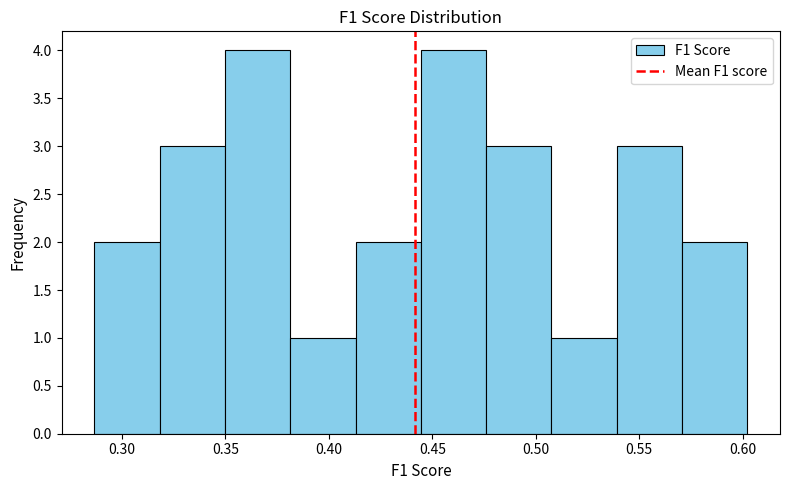

Reading left to right, list every bar in this chart as the range it spans on the x-axis followed by its height. Neither the bar edges nor the heights are printed on the chart, so give them approximately, as read against the axes.

0.285 to 0.320: 2
0.320 to 0.350: 3
0.350 to 0.380: 4
0.380 to 0.415: 1
0.415 to 0.445: 2
0.445 to 0.475: 4
0.475 to 0.510: 3
0.510 to 0.540: 1
0.540 to 0.570: 3
0.570 to 0.600: 2